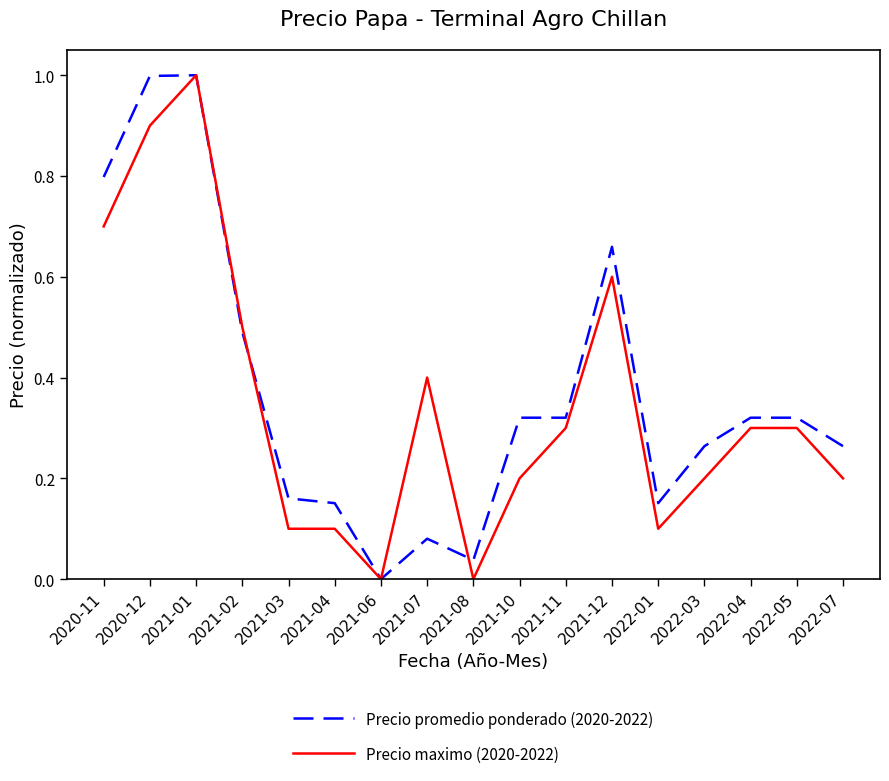

How many distinct data groups are displayed?

2